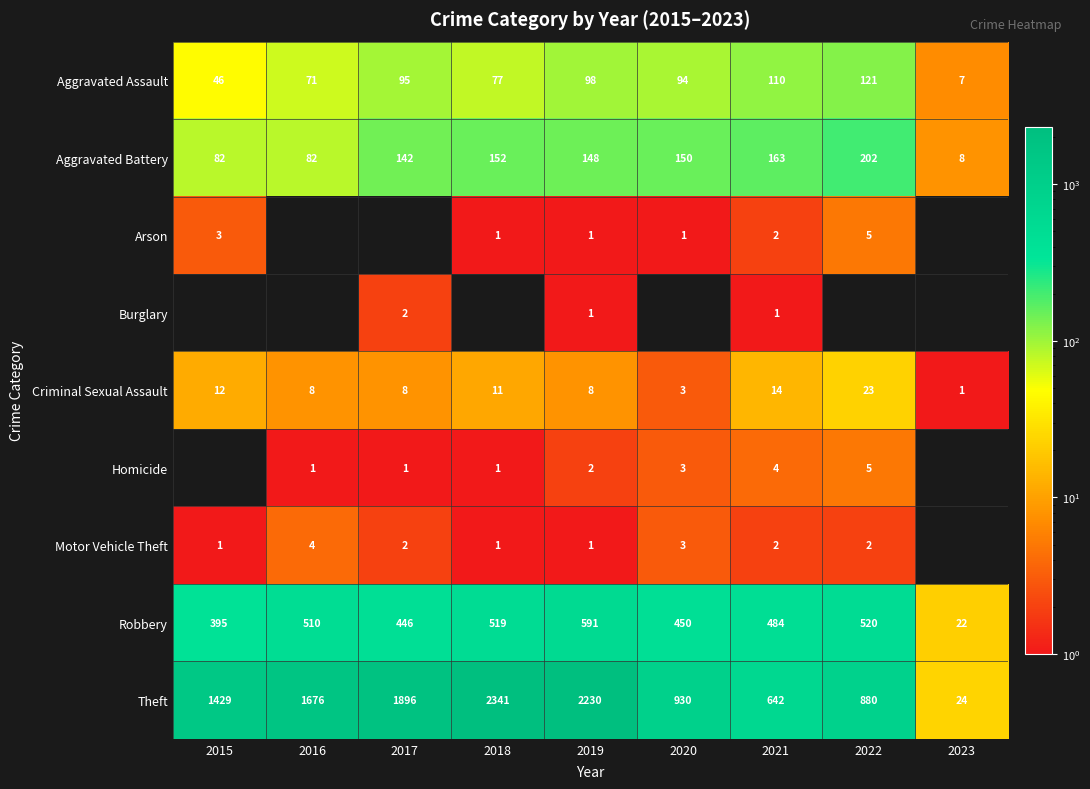

What is the total value across all series at 2022?

1758